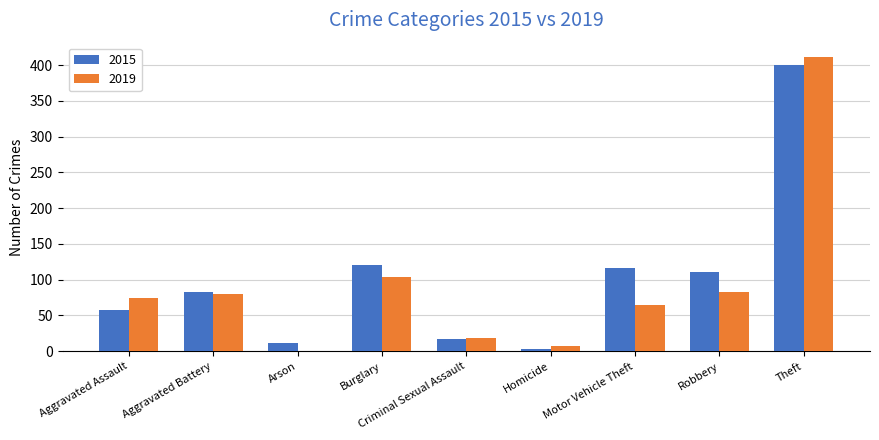

Read the 2015 value at Theft.

400